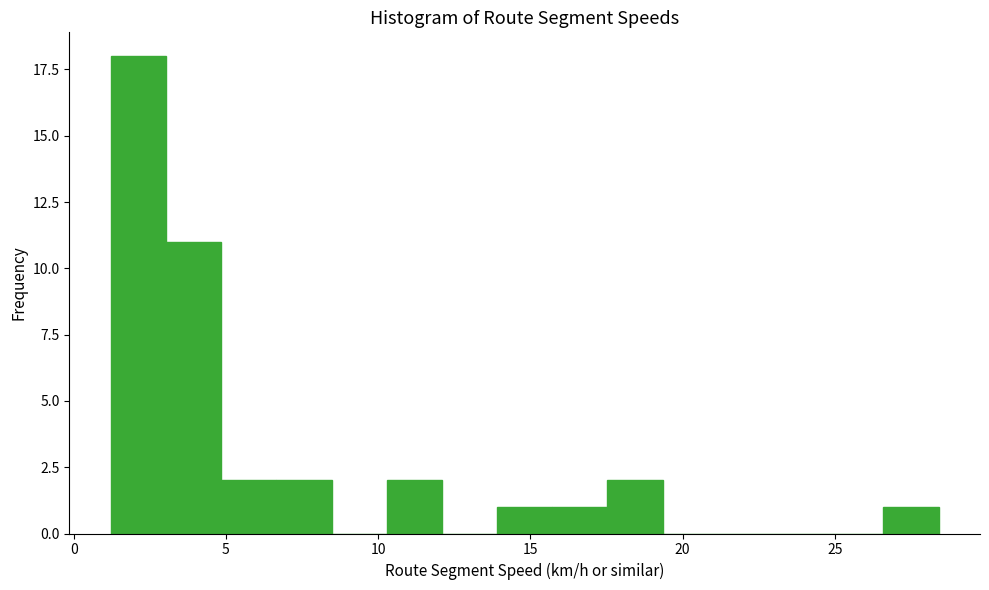

Read against the x-axis, roughly where is the centre of the tallest bar?

2.0